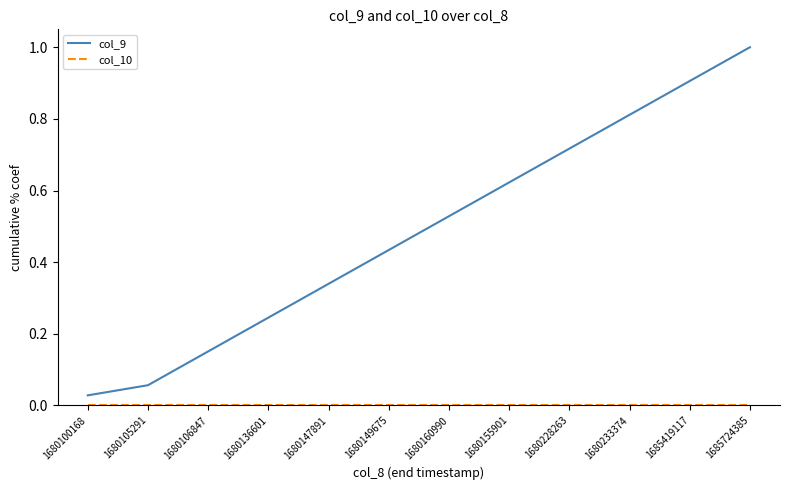

Which series has the largest range (max minus min)?

col_9